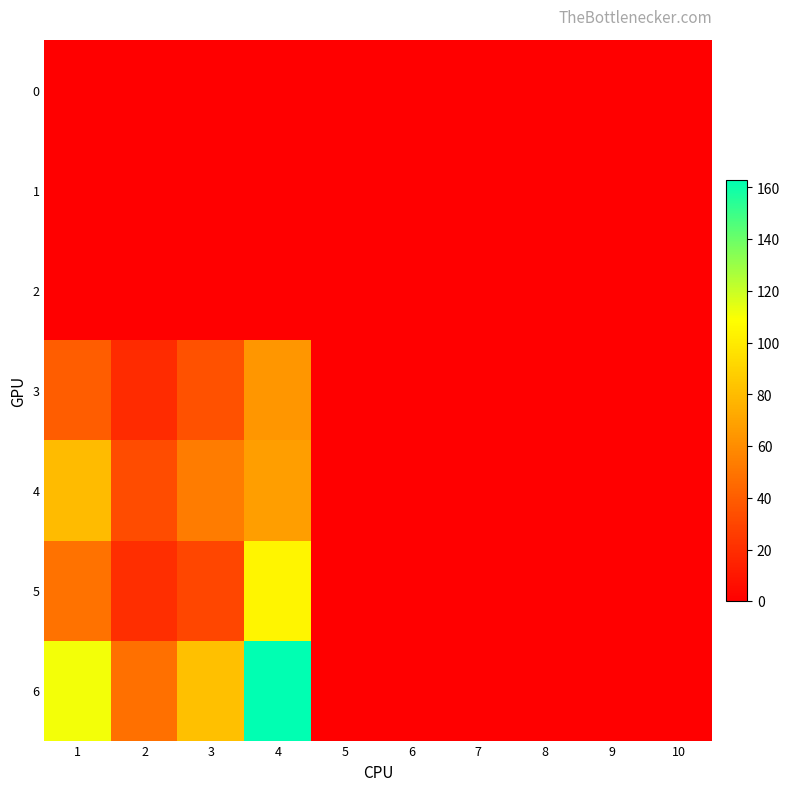

Rank the series by their maximum value, from lowest to highest.

0, 1, 2, 3, 4, 5, 6